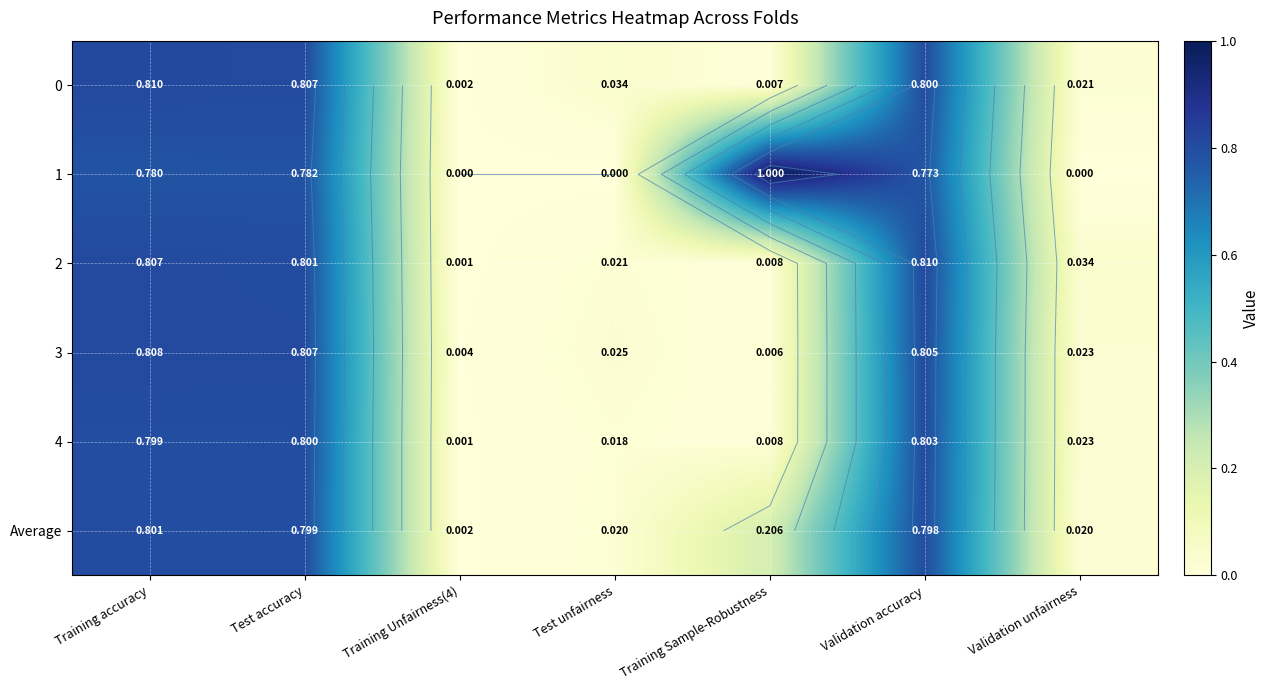

Which series changed the most between Test accuracy and Validation accuracy?

2